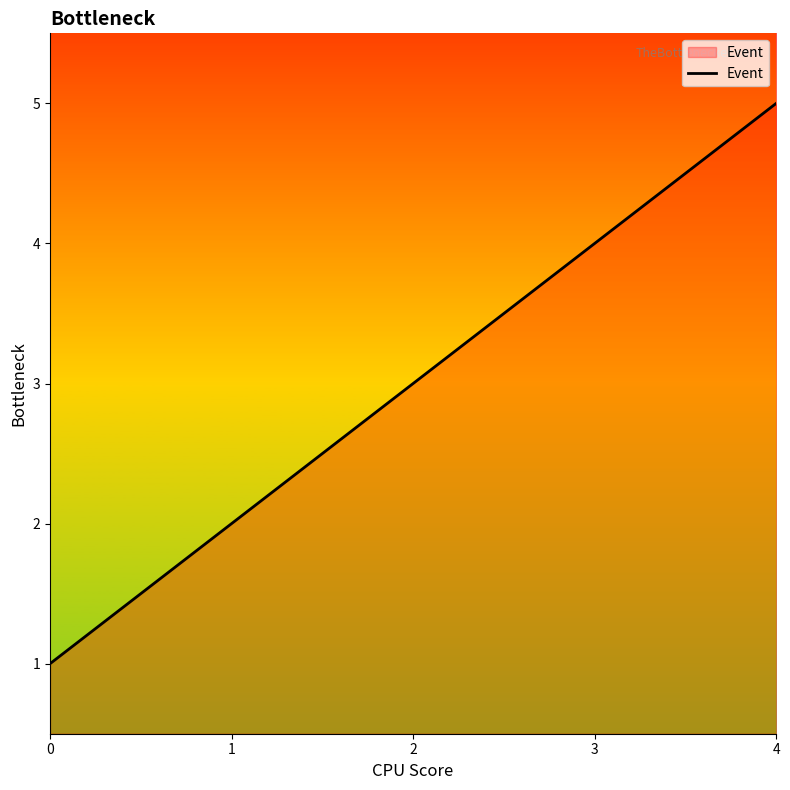

Which has a higher value, 2 or 4?

4